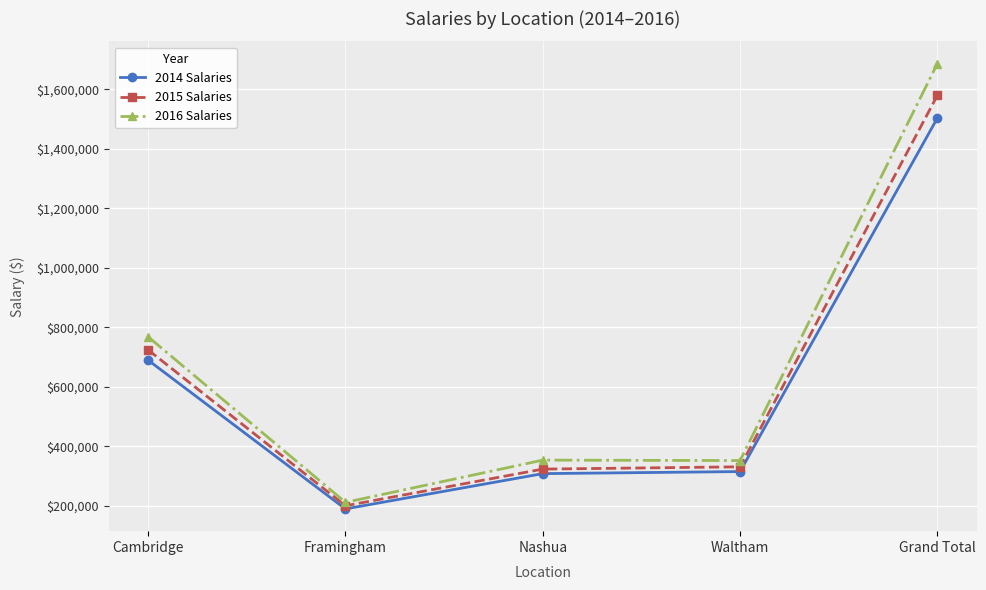

How many values in the 2016 Salaries series are below 354000?

2